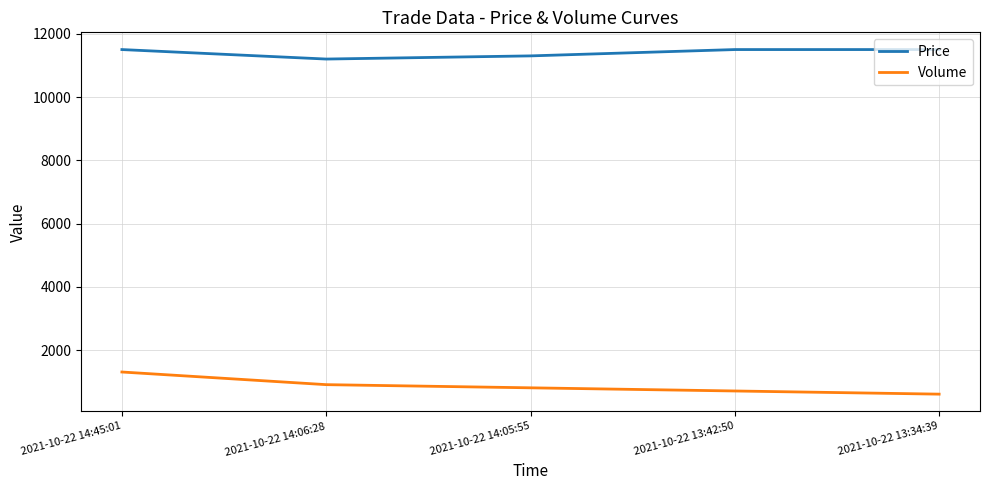

Reading right to left, extract all data points from this chart.

Price: 11500	11500	11300	11200	11500
Volume: 605	705	805	905	1305